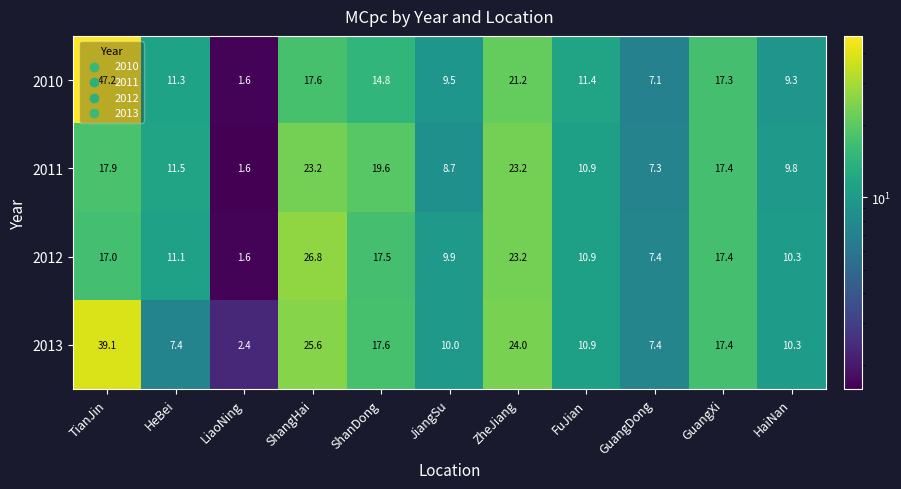

True or false: 2010 has a value of 47.2 at TianJin.

True